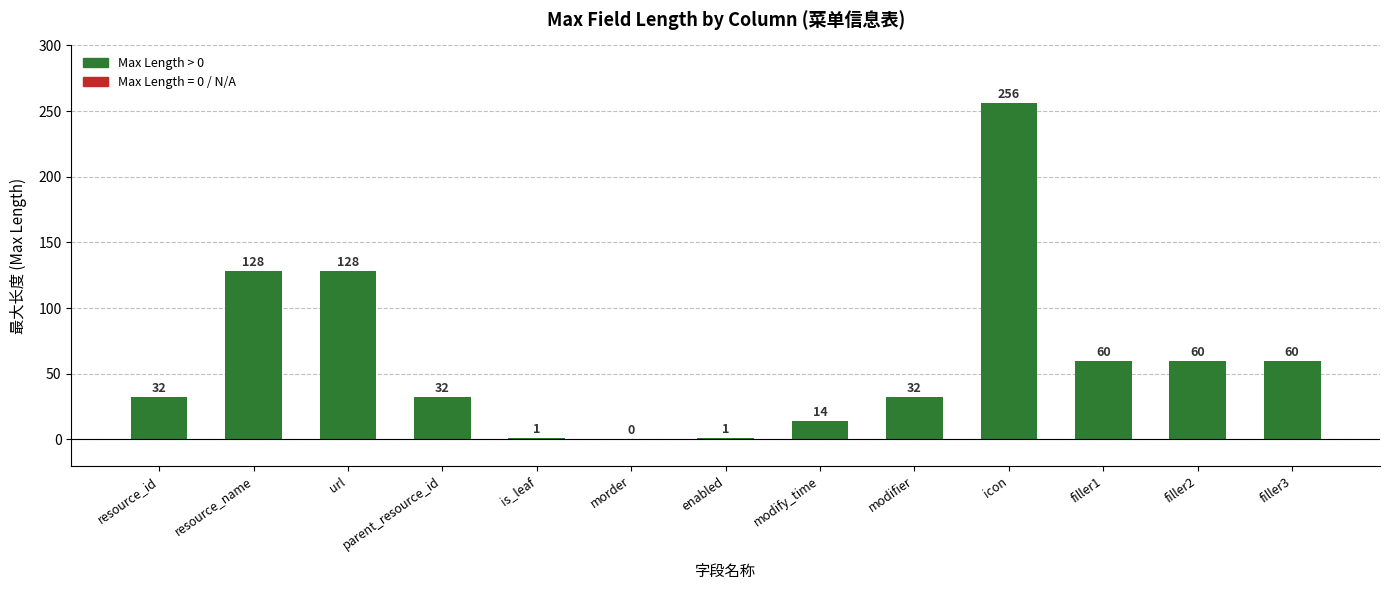

Which has a higher value, is_leaf or parent_resource_id?

parent_resource_id